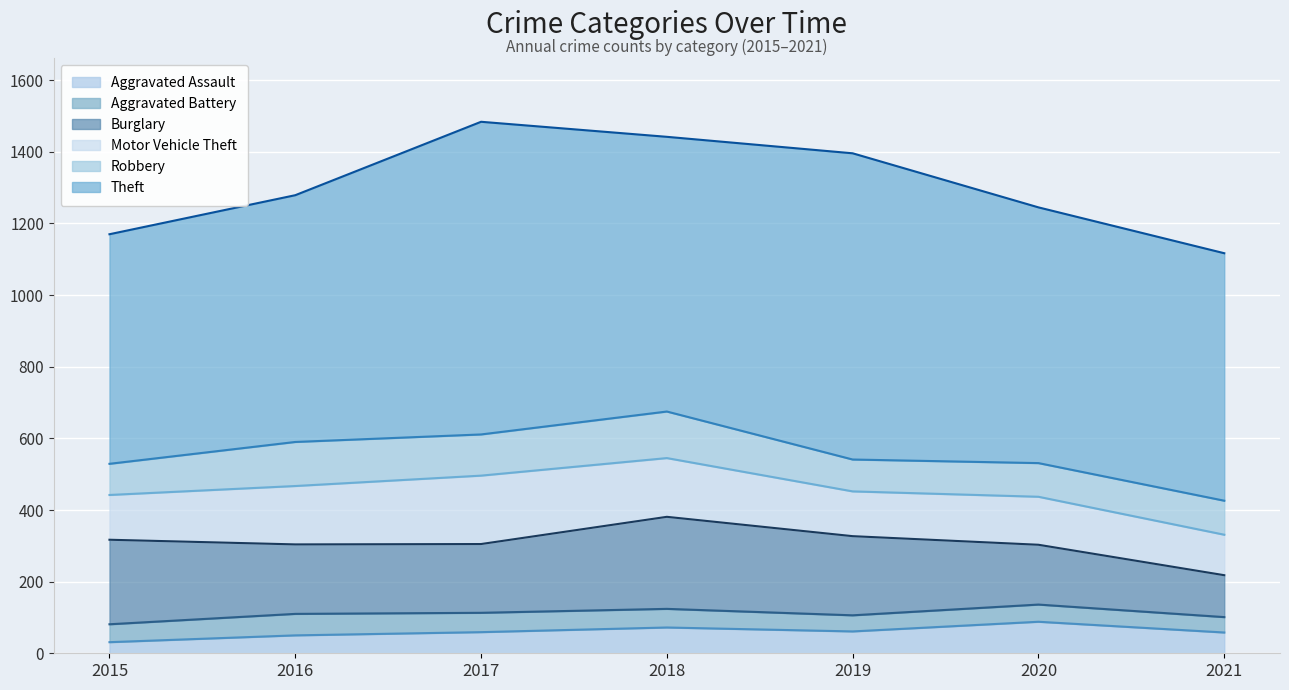

What is the greatest value displayed?

873